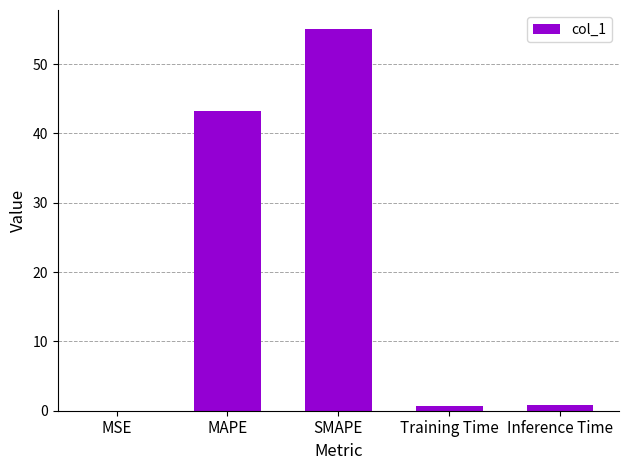

What is the sum of all values?

99.8